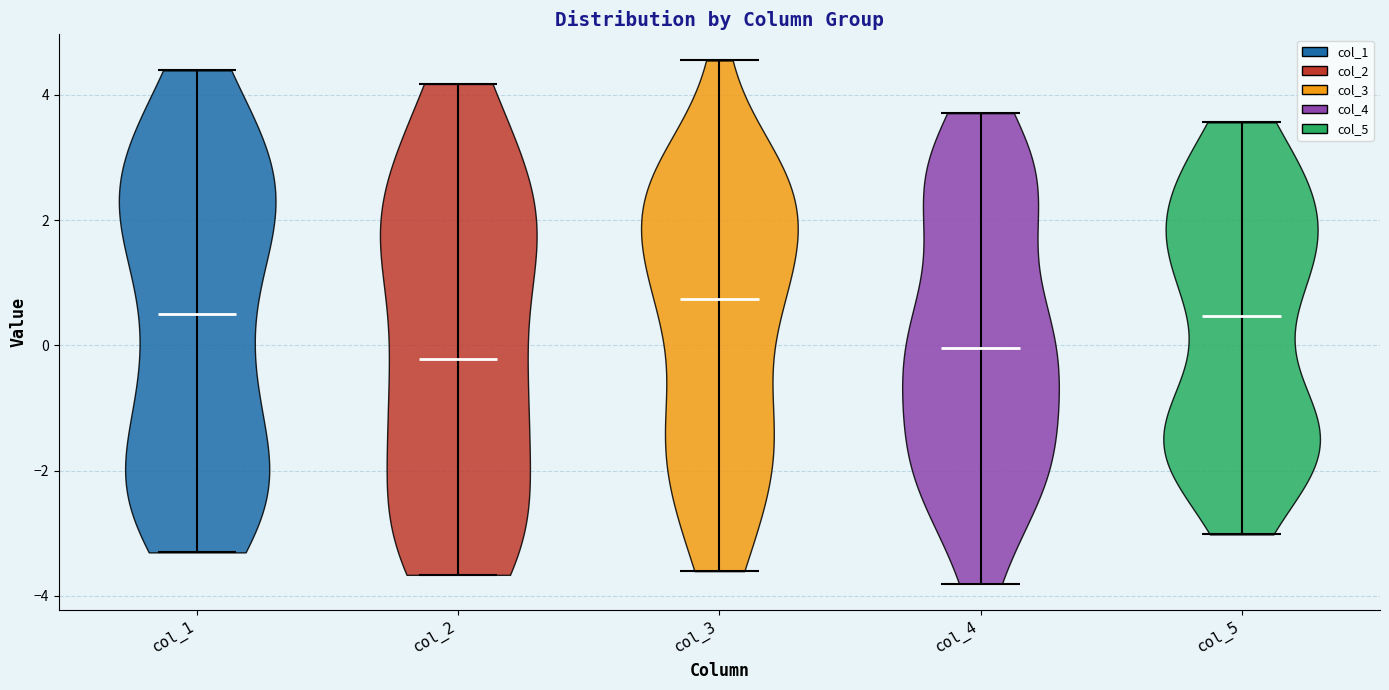

Where does the median line of the violin for col_3 sit on the y-axis? The values are not printed on the chart, so give them approximately, as read against the axis.

0.8